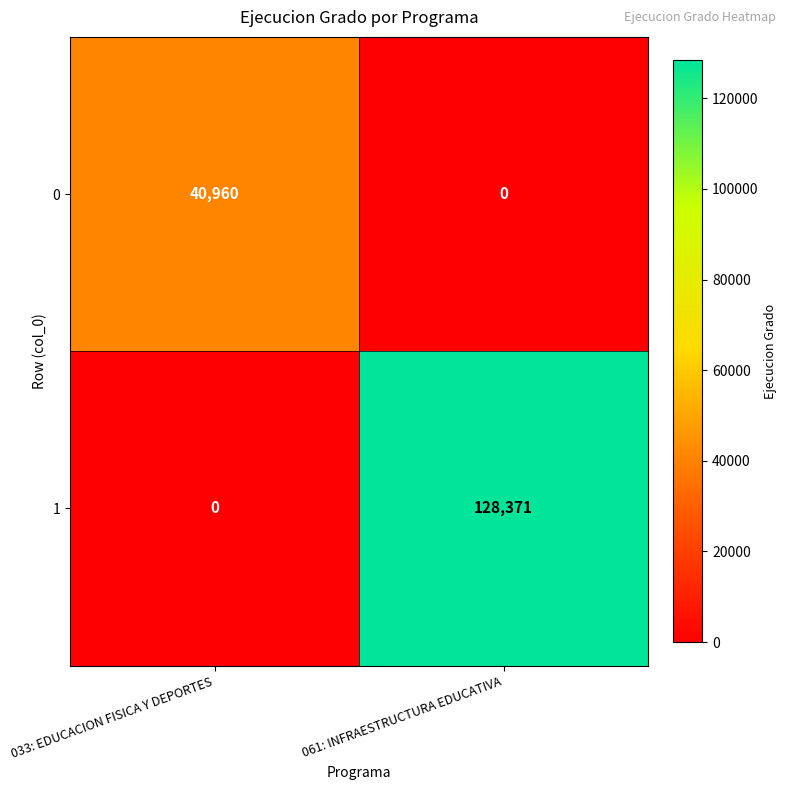

The value of 0 at 033: EDUCACION FISICA Y DEPORTES is 56935. True or false?

False